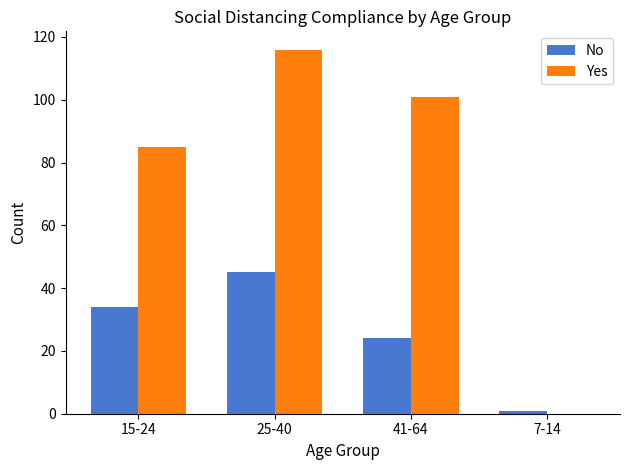

The value of Yes at 25-40 is 185. True or false?

False